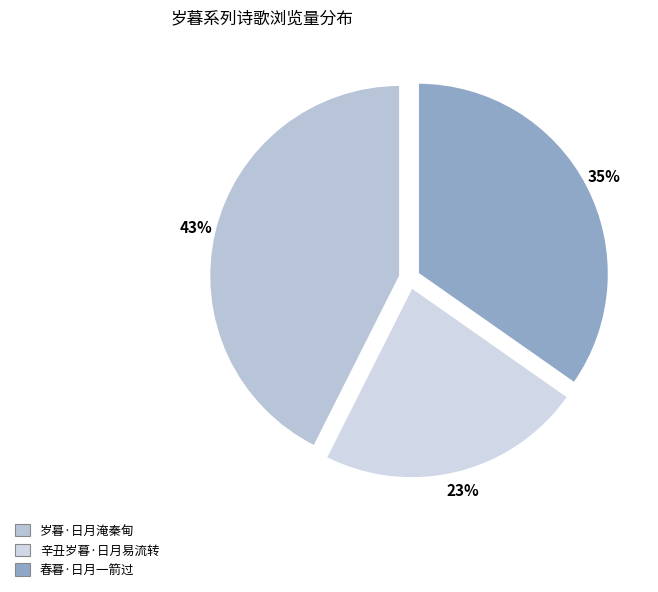

The 辛丑岁暮·日月易流转 slice represents 29% of the pie. True or false?

False